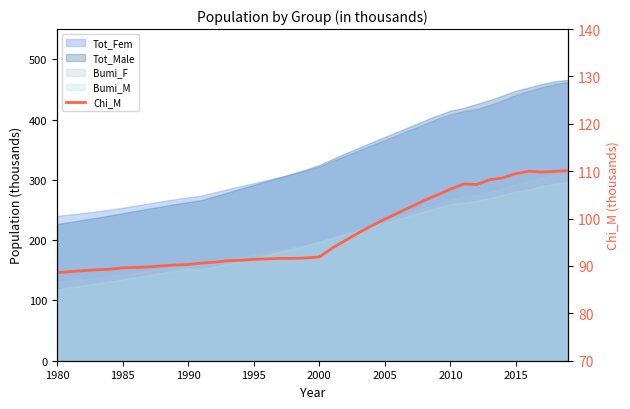

What is the average value?

97.0